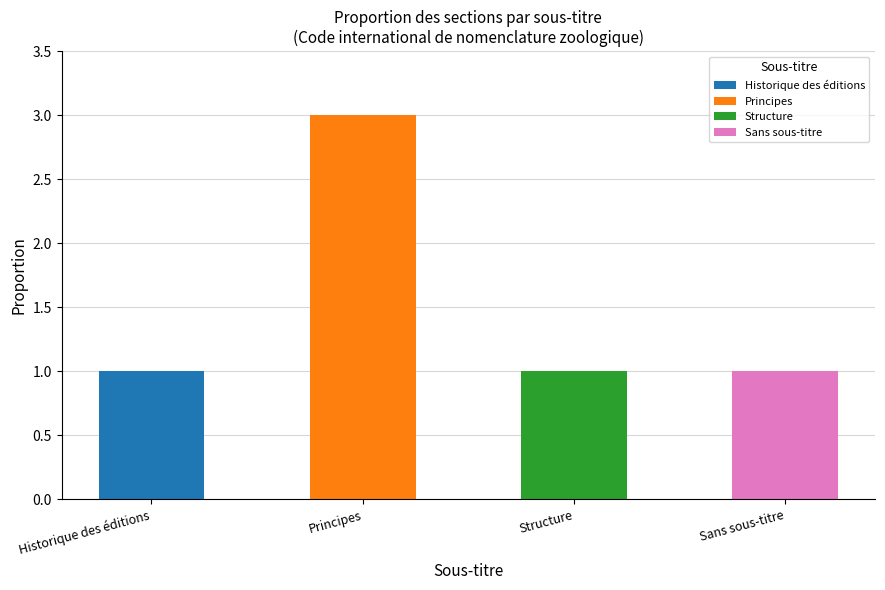

The Principes series shows -1 at Autre. True or false?

False